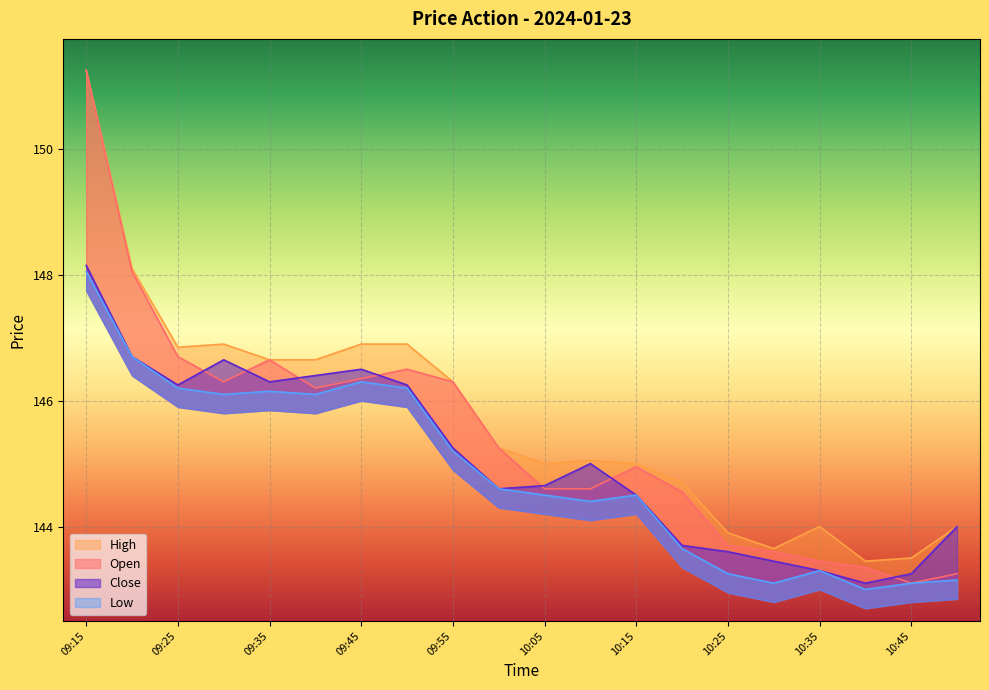

In Open, how many points are lower than both neighbors (excluding endpoints)?

3